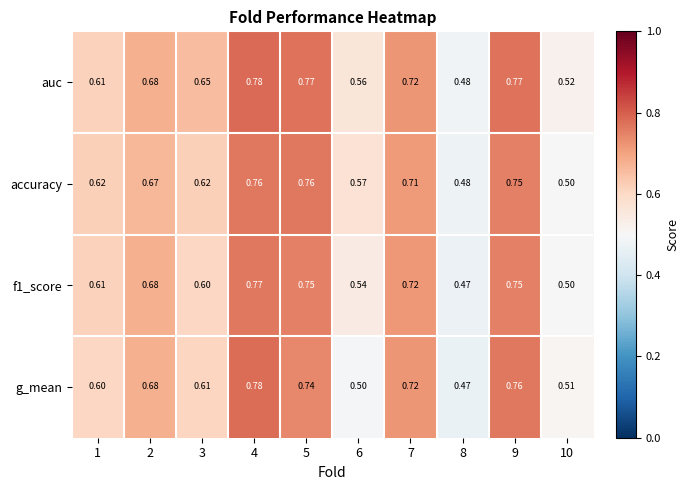

At how many categories does at least one series exceed 0?

10